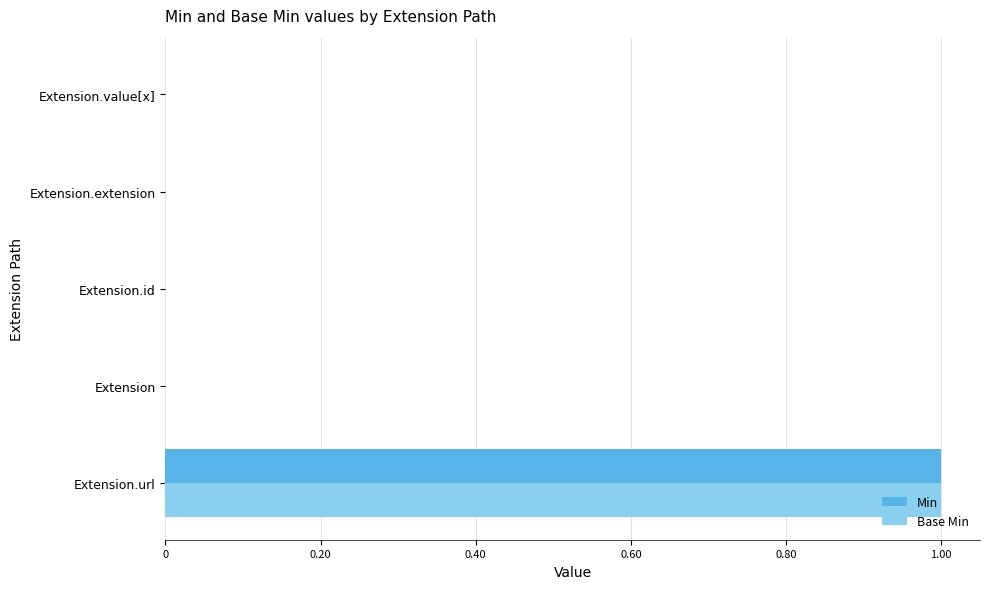

True or false: Base Min has a value of 0 at Extension.extension.

True